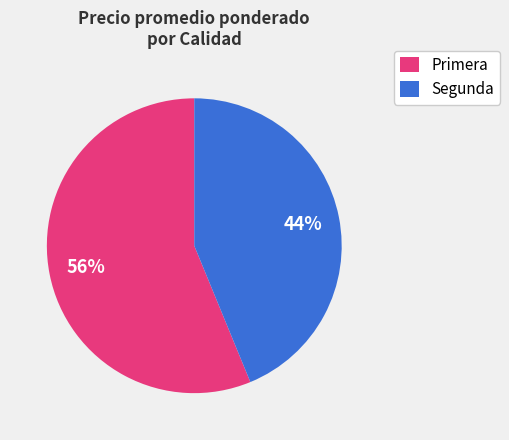

How many segments does this pie chart have?

2